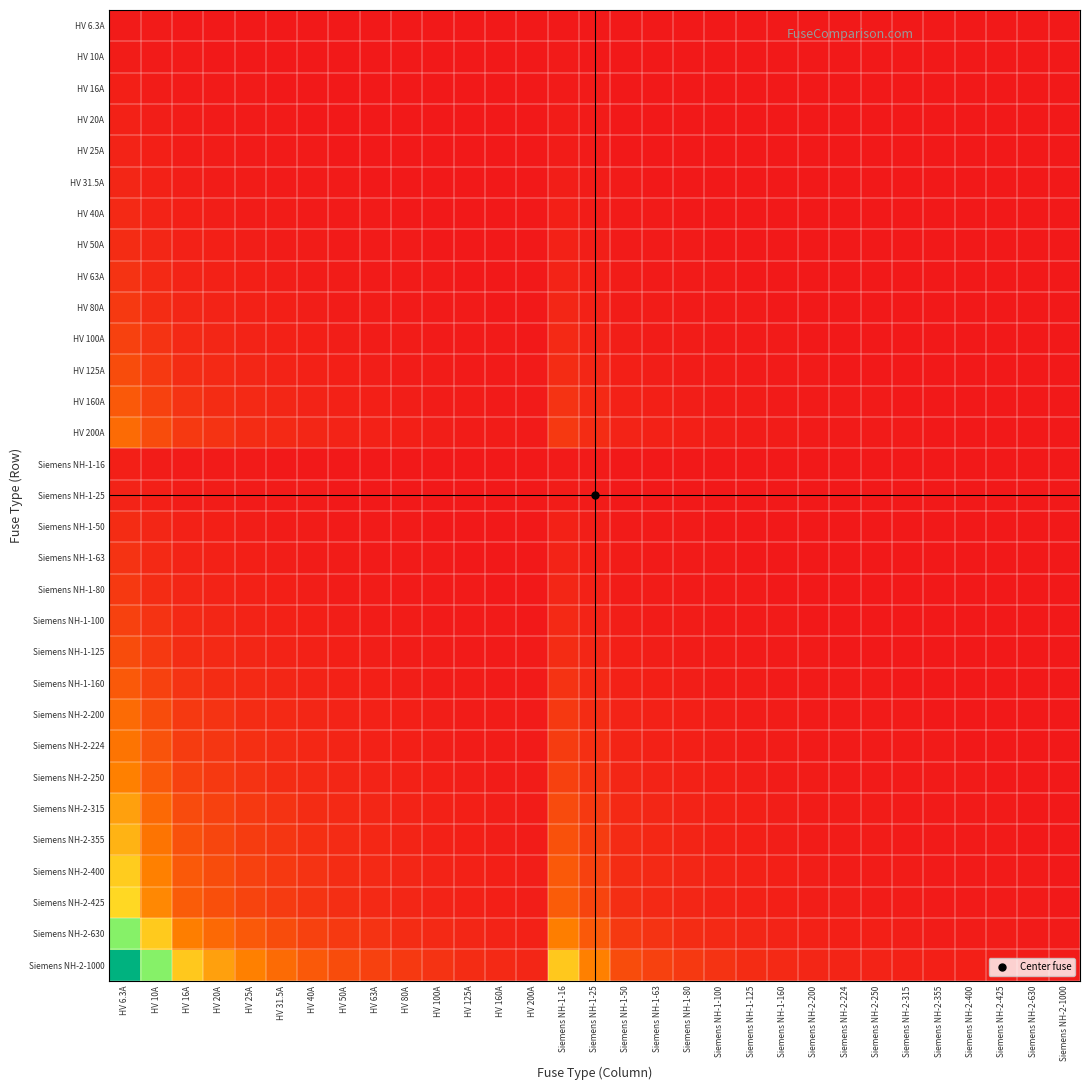

Reading left to right, what are all the values shown in this chart?

HV 6.3A: HV 6.3A=1.0	HV 10A=0.6	HV 16A=0.4	HV 20A=0.3	HV 25A=0.3	HV 31.5A=0.2	HV 40A=0.2	HV 50A=0.1	HV 63A=0.1	HV 80A=0.1	HV 100A=0.1	HV 125A=0.1	HV 160A=0.0	HV 200A=0.0	Siemens NH-1-16=0.4	Siemens NH-1-25=0.3	Siemens NH-1-50=0.1	Siemens NH-1-63=0.1	Siemens NH-1-80=0.1	Siemens NH-1-100=0.1	Siemens NH-1-125=0.1	Siemens NH-1-160=0.0	Siemens NH-2-200=0.0	Siemens NH-2-224=0.0	Siemens NH-2-250=0.0	Siemens NH-2-315=0.0	Siemens NH-2-355=0.0	Siemens NH-2-400=0.0	Siemens NH-2-425=0.0	Siemens NH-2-630=0.0	Siemens NH-2-1000=0.0
HV 10A: HV 6.3A=1.6	HV 10A=1.0	HV 16A=0.6	HV 20A=0.5	HV 25A=0.4	HV 31.5A=0.3	HV 40A=0.2	HV 50A=0.2	HV 63A=0.2	HV 80A=0.1	HV 100A=0.1	HV 125A=0.1	HV 160A=0.1	HV 200A=0.1	Siemens NH-1-16=0.6	Siemens NH-1-25=0.4	Siemens NH-1-50=0.2	Siemens NH-1-63=0.2	Siemens NH-1-80=0.1	Siemens NH-1-100=0.1	Siemens NH-1-125=0.1	Siemens NH-1-160=0.1	Siemens NH-2-200=0.1	Siemens NH-2-224=0.0	Siemens NH-2-250=0.0	Siemens NH-2-315=0.0	Siemens NH-2-355=0.0	Siemens NH-2-400=0.0	Siemens NH-2-425=0.0	Siemens NH-2-630=0.0	Siemens NH-2-1000=0.0
HV 16A: HV 6.3A=2.5	HV 10A=1.6	HV 16A=1.0	HV 20A=0.8	HV 25A=0.6	HV 31.5A=0.5	HV 40A=0.4	HV 50A=0.3	HV 63A=0.3	HV 80A=0.2	HV 100A=0.2	HV 125A=0.1	HV 160A=0.1	HV 200A=0.1	Siemens NH-1-16=1.0	Siemens NH-1-25=0.6	Siemens NH-1-50=0.3	Siemens NH-1-63=0.3	Siemens NH-1-80=0.2	Siemens NH-1-100=0.2	Siemens NH-1-125=0.1	Siemens NH-1-160=0.1	Siemens NH-2-200=0.1	Siemens NH-2-224=0.1	Siemens NH-2-250=0.1	Siemens NH-2-315=0.1	Siemens NH-2-355=0.0	Siemens NH-2-400=0.0	Siemens NH-2-425=0.0	Siemens NH-2-630=0.0	Siemens NH-2-1000=0.0
HV 20A: HV 6.3A=3.2	HV 10A=2.0	HV 16A=1.2	HV 20A=1.0	HV 25A=0.8	HV 31.5A=0.6	HV 40A=0.5	HV 50A=0.4	HV 63A=0.3	HV 80A=0.2	HV 100A=0.2	HV 125A=0.2	HV 160A=0.1	HV 200A=0.1	Siemens NH-1-16=1.2	Siemens NH-1-25=0.8	Siemens NH-1-50=0.4	Siemens NH-1-63=0.3	Siemens NH-1-80=0.2	Siemens NH-1-100=0.2	Siemens NH-1-125=0.2	Siemens NH-1-160=0.1	Siemens NH-2-200=0.1	Siemens NH-2-224=0.1	Siemens NH-2-250=0.1	Siemens NH-2-315=0.1	Siemens NH-2-355=0.1	Siemens NH-2-400=0.1	Siemens NH-2-425=0.0	Siemens NH-2-630=0.0	Siemens NH-2-1000=0.0
HV 25A: HV 6.3A=4.0	HV 10A=2.5	HV 16A=1.6	HV 20A=1.2	HV 25A=1.0	HV 31.5A=0.8	HV 40A=0.6	HV 50A=0.5	HV 63A=0.4	HV 80A=0.3	HV 100A=0.2	HV 125A=0.2	HV 160A=0.2	HV 200A=0.1	Siemens NH-1-16=1.6	Siemens NH-1-25=1.0	Siemens NH-1-50=0.5	Siemens NH-1-63=0.4	Siemens NH-1-80=0.3	Siemens NH-1-100=0.2	Siemens NH-1-125=0.2	Siemens NH-1-160=0.2	Siemens NH-2-200=0.1	Siemens NH-2-224=0.1	Siemens NH-2-250=0.1	Siemens NH-2-315=0.1	Siemens NH-2-355=0.1	Siemens NH-2-400=0.1	Siemens NH-2-425=0.1	Siemens NH-2-630=0.0	Siemens NH-2-1000=0.0
HV 31.5A: HV 6.3A=5.0	HV 10A=3.1	HV 16A=2.0	HV 20A=1.6	HV 25A=1.3	HV 31.5A=1.0	HV 40A=0.8	HV 50A=0.6	HV 63A=0.5	HV 80A=0.4	HV 100A=0.3	HV 125A=0.3	HV 160A=0.2	HV 200A=0.2	Siemens NH-1-16=2.0	Siemens NH-1-25=1.3	Siemens NH-1-50=0.6	Siemens NH-1-63=0.5	Siemens NH-1-80=0.4	Siemens NH-1-100=0.3	Siemens NH-1-125=0.3	Siemens NH-1-160=0.2	Siemens NH-2-200=0.2	Siemens NH-2-224=0.1	Siemens NH-2-250=0.1	Siemens NH-2-315=0.1	Siemens NH-2-355=0.1	Siemens NH-2-400=0.1	Siemens NH-2-425=0.1	Siemens NH-2-630=0.1	Siemens NH-2-1000=0.0
HV 40A: HV 6.3A=6.3	HV 10A=4.0	HV 16A=2.5	HV 20A=2.0	HV 25A=1.6	HV 31.5A=1.3	HV 40A=1.0	HV 50A=0.8	HV 63A=0.6	HV 80A=0.5	HV 100A=0.4	HV 125A=0.3	HV 160A=0.2	HV 200A=0.2	Siemens NH-1-16=2.5	Siemens NH-1-25=1.6	Siemens NH-1-50=0.8	Siemens NH-1-63=0.6	Siemens NH-1-80=0.5	Siemens NH-1-100=0.4	Siemens NH-1-125=0.3	Siemens NH-1-160=0.2	Siemens NH-2-200=0.2	Siemens NH-2-224=0.2	Siemens NH-2-250=0.2	Siemens NH-2-315=0.1	Siemens NH-2-355=0.1	Siemens NH-2-400=0.1	Siemens NH-2-425=0.1	Siemens NH-2-630=0.1	Siemens NH-2-1000=0.0
HV 50A: HV 6.3A=7.9	HV 10A=5.0	HV 16A=3.1	HV 20A=2.5	HV 25A=2.0	HV 31.5A=1.6	HV 40A=1.2	HV 50A=1.0	HV 63A=0.8	HV 80A=0.6	HV 100A=0.5	HV 125A=0.4	HV 160A=0.3	HV 200A=0.2	Siemens NH-1-16=3.1	Siemens NH-1-25=2.0	Siemens NH-1-50=1.0	Siemens NH-1-63=0.8	Siemens NH-1-80=0.6	Siemens NH-1-100=0.5	Siemens NH-1-125=0.4	Siemens NH-1-160=0.3	Siemens NH-2-200=0.2	Siemens NH-2-224=0.2	Siemens NH-2-250=0.2	Siemens NH-2-315=0.2	Siemens NH-2-355=0.1	Siemens NH-2-400=0.1	Siemens NH-2-425=0.1	Siemens NH-2-630=0.1	Siemens NH-2-1000=0.1
HV 63A: HV 6.3A=10.0	HV 10A=6.3	HV 16A=3.9	HV 20A=3.1	HV 25A=2.5	HV 31.5A=2.0	HV 40A=1.6	HV 50A=1.3	HV 63A=1.0	HV 80A=0.8	HV 100A=0.6	HV 125A=0.5	HV 160A=0.4	HV 200A=0.3	Siemens NH-1-16=3.9	Siemens NH-1-25=2.5	Siemens NH-1-50=1.3	Siemens NH-1-63=1.0	Siemens NH-1-80=0.8	Siemens NH-1-100=0.6	Siemens NH-1-125=0.5	Siemens NH-1-160=0.4	Siemens NH-2-200=0.3	Siemens NH-2-224=0.3	Siemens NH-2-250=0.3	Siemens NH-2-315=0.2	Siemens NH-2-355=0.2	Siemens NH-2-400=0.2	Siemens NH-2-425=0.1	Siemens NH-2-630=0.1	Siemens NH-2-1000=0.1
HV 80A: HV 6.3A=12.7	HV 10A=8.0	HV 16A=5.0	HV 20A=4.0	HV 25A=3.2	HV 31.5A=2.5	HV 40A=2.0	HV 50A=1.6	HV 63A=1.3	HV 80A=1.0	HV 100A=0.8	HV 125A=0.6	HV 160A=0.5	HV 200A=0.4	Siemens NH-1-16=5.0	Siemens NH-1-25=3.2	Siemens NH-1-50=1.6	Siemens NH-1-63=1.3	Siemens NH-1-80=1.0	Siemens NH-1-100=0.8	Siemens NH-1-125=0.6	Siemens NH-1-160=0.5	Siemens NH-2-200=0.4	Siemens NH-2-224=0.4	Siemens NH-2-250=0.3	Siemens NH-2-315=0.3	Siemens NH-2-355=0.2	Siemens NH-2-400=0.2	Siemens NH-2-425=0.2	Siemens NH-2-630=0.1	Siemens NH-2-1000=0.1
HV 100A: HV 6.3A=15.9	HV 10A=10.0	HV 16A=6.2	HV 20A=5.0	HV 25A=4.0	HV 31.5A=3.2	HV 40A=2.5	HV 50A=2.0	HV 63A=1.6	HV 80A=1.2	HV 100A=1.0	HV 125A=0.8	HV 160A=0.6	HV 200A=0.5	Siemens NH-1-16=6.2	Siemens NH-1-25=4.0	Siemens NH-1-50=2.0	Siemens NH-1-63=1.6	Siemens NH-1-80=1.2	Siemens NH-1-100=1.0	Siemens NH-1-125=0.8	Siemens NH-1-160=0.6	Siemens NH-2-200=0.5	Siemens NH-2-224=0.4	Siemens NH-2-250=0.4	Siemens NH-2-315=0.3	Siemens NH-2-355=0.3	Siemens NH-2-400=0.2	Siemens NH-2-425=0.2	Siemens NH-2-630=0.2	Siemens NH-2-1000=0.1
HV 125A: HV 6.3A=19.8	HV 10A=12.5	HV 16A=7.8	HV 20A=6.2	HV 25A=5.0	HV 31.5A=4.0	HV 40A=3.1	HV 50A=2.5	HV 63A=2.0	HV 80A=1.6	HV 100A=1.2	HV 125A=1.0	HV 160A=0.8	HV 200A=0.6	Siemens NH-1-16=7.8	Siemens NH-1-25=5.0	Siemens NH-1-50=2.5	Siemens NH-1-63=2.0	Siemens NH-1-80=1.6	Siemens NH-1-100=1.2	Siemens NH-1-125=1.0	Siemens NH-1-160=0.8	Siemens NH-2-200=0.6	Siemens NH-2-224=0.6	Siemens NH-2-250=0.5	Siemens NH-2-315=0.4	Siemens NH-2-355=0.4	Siemens NH-2-400=0.3	Siemens NH-2-425=0.3	Siemens NH-2-630=0.2	Siemens NH-2-1000=0.1
HV 160A: HV 6.3A=25.4	HV 10A=16.0	HV 16A=10.0	HV 20A=8.0	HV 25A=6.4	HV 31.5A=5.1	HV 40A=4.0	HV 50A=3.2	HV 63A=2.5	HV 80A=2.0	HV 100A=1.6	HV 125A=1.3	HV 160A=1.0	HV 200A=0.8	Siemens NH-1-16=10.0	Siemens NH-1-25=6.4	Siemens NH-1-50=3.2	Siemens NH-1-63=2.5	Siemens NH-1-80=2.0	Siemens NH-1-100=1.6	Siemens NH-1-125=1.3	Siemens NH-1-160=1.0	Siemens NH-2-200=0.8	Siemens NH-2-224=0.7	Siemens NH-2-250=0.6	Siemens NH-2-315=0.5	Siemens NH-2-355=0.5	Siemens NH-2-400=0.4	Siemens NH-2-425=0.4	Siemens NH-2-630=0.3	Siemens NH-2-1000=0.2
HV 200A: HV 6.3A=31.7	HV 10A=20.0	HV 16A=12.5	HV 20A=10.0	HV 25A=8.0	HV 31.5A=6.3	HV 40A=5.0	HV 50A=4.0	HV 63A=3.2	HV 80A=2.5	HV 100A=2.0	HV 125A=1.6	HV 160A=1.2	HV 200A=1.0	Siemens NH-1-16=12.5	Siemens NH-1-25=8.0	Siemens NH-1-50=4.0	Siemens NH-1-63=3.2	Siemens NH-1-80=2.5	Siemens NH-1-100=2.0	Siemens NH-1-125=1.6	Siemens NH-1-160=1.2	Siemens NH-2-200=1.0	Siemens NH-2-224=0.9	Siemens NH-2-250=0.8	Siemens NH-2-315=0.6	Siemens NH-2-355=0.6	Siemens NH-2-400=0.5	Siemens NH-2-425=0.5	Siemens NH-2-630=0.3	Siemens NH-2-1000=0.2
Siemens NH-1-16: HV 6.3A=2.5	HV 10A=1.6	HV 16A=1.0	HV 20A=0.8	HV 25A=0.6	HV 31.5A=0.5	HV 40A=0.4	HV 50A=0.3	HV 63A=0.3	HV 80A=0.2	HV 100A=0.2	HV 125A=0.1	HV 160A=0.1	HV 200A=0.1	Siemens NH-1-16=1.0	Siemens NH-1-25=0.6	Siemens NH-1-50=0.3	Siemens NH-1-63=0.3	Siemens NH-1-80=0.2	Siemens NH-1-100=0.2	Siemens NH-1-125=0.1	Siemens NH-1-160=0.1	Siemens NH-2-200=0.1	Siemens NH-2-224=0.1	Siemens NH-2-250=0.1	Siemens NH-2-315=0.1	Siemens NH-2-355=0.0	Siemens NH-2-400=0.0	Siemens NH-2-425=0.0	Siemens NH-2-630=0.0	Siemens NH-2-1000=0.0
Siemens NH-1-25: HV 6.3A=4.0	HV 10A=2.5	HV 16A=1.6	HV 20A=1.2	HV 25A=1.0	HV 31.5A=0.8	HV 40A=0.6	HV 50A=0.5	HV 63A=0.4	HV 80A=0.3	HV 100A=0.2	HV 125A=0.2	HV 160A=0.2	HV 200A=0.1	Siemens NH-1-16=1.6	Siemens NH-1-25=1.0	Siemens NH-1-50=0.5	Siemens NH-1-63=0.4	Siemens NH-1-80=0.3	Siemens NH-1-100=0.2	Siemens NH-1-125=0.2	Siemens NH-1-160=0.2	Siemens NH-2-200=0.1	Siemens NH-2-224=0.1	Siemens NH-2-250=0.1	Siemens NH-2-315=0.1	Siemens NH-2-355=0.1	Siemens NH-2-400=0.1	Siemens NH-2-425=0.1	Siemens NH-2-630=0.0	Siemens NH-2-1000=0.0
Siemens NH-1-50: HV 6.3A=7.9	HV 10A=5.0	HV 16A=3.1	HV 20A=2.5	HV 25A=2.0	HV 31.5A=1.6	HV 40A=1.2	HV 50A=1.0	HV 63A=0.8	HV 80A=0.6	HV 100A=0.5	HV 125A=0.4	HV 160A=0.3	HV 200A=0.2	Siemens NH-1-16=3.1	Siemens NH-1-25=2.0	Siemens NH-1-50=1.0	Siemens NH-1-63=0.8	Siemens NH-1-80=0.6	Siemens NH-1-100=0.5	Siemens NH-1-125=0.4	Siemens NH-1-160=0.3	Siemens NH-2-200=0.2	Siemens NH-2-224=0.2	Siemens NH-2-250=0.2	Siemens NH-2-315=0.2	Siemens NH-2-355=0.1	Siemens NH-2-400=0.1	Siemens NH-2-425=0.1	Siemens NH-2-630=0.1	Siemens NH-2-1000=0.1
Siemens NH-1-63: HV 6.3A=10.0	HV 10A=6.3	HV 16A=3.9	HV 20A=3.1	HV 25A=2.5	HV 31.5A=2.0	HV 40A=1.6	HV 50A=1.3	HV 63A=1.0	HV 80A=0.8	HV 100A=0.6	HV 125A=0.5	HV 160A=0.4	HV 200A=0.3	Siemens NH-1-16=3.9	Siemens NH-1-25=2.5	Siemens NH-1-50=1.3	Siemens NH-1-63=1.0	Siemens NH-1-80=0.8	Siemens NH-1-100=0.6	Siemens NH-1-125=0.5	Siemens NH-1-160=0.4	Siemens NH-2-200=0.3	Siemens NH-2-224=0.3	Siemens NH-2-250=0.3	Siemens NH-2-315=0.2	Siemens NH-2-355=0.2	Siemens NH-2-400=0.2	Siemens NH-2-425=0.1	Siemens NH-2-630=0.1	Siemens NH-2-1000=0.1
Siemens NH-1-80: HV 6.3A=12.7	HV 10A=8.0	HV 16A=5.0	HV 20A=4.0	HV 25A=3.2	HV 31.5A=2.5	HV 40A=2.0	HV 50A=1.6	HV 63A=1.3	HV 80A=1.0	HV 100A=0.8	HV 125A=0.6	HV 160A=0.5	HV 200A=0.4	Siemens NH-1-16=5.0	Siemens NH-1-25=3.2	Siemens NH-1-50=1.6	Siemens NH-1-63=1.3	Siemens NH-1-80=1.0	Siemens NH-1-100=0.8	Siemens NH-1-125=0.6	Siemens NH-1-160=0.5	Siemens NH-2-200=0.4	Siemens NH-2-224=0.4	Siemens NH-2-250=0.3	Siemens NH-2-315=0.3	Siemens NH-2-355=0.2	Siemens NH-2-400=0.2	Siemens NH-2-425=0.2	Siemens NH-2-630=0.1	Siemens NH-2-1000=0.1
Siemens NH-1-100: HV 6.3A=15.9	HV 10A=10.0	HV 16A=6.2	HV 20A=5.0	HV 25A=4.0	HV 31.5A=3.2	HV 40A=2.5	HV 50A=2.0	HV 63A=1.6	HV 80A=1.2	HV 100A=1.0	HV 125A=0.8	HV 160A=0.6	HV 200A=0.5	Siemens NH-1-16=6.2	Siemens NH-1-25=4.0	Siemens NH-1-50=2.0	Siemens NH-1-63=1.6	Siemens NH-1-80=1.2	Siemens NH-1-100=1.0	Siemens NH-1-125=0.8	Siemens NH-1-160=0.6	Siemens NH-2-200=0.5	Siemens NH-2-224=0.4	Siemens NH-2-250=0.4	Siemens NH-2-315=0.3	Siemens NH-2-355=0.3	Siemens NH-2-400=0.2	Siemens NH-2-425=0.2	Siemens NH-2-630=0.2	Siemens NH-2-1000=0.1
Siemens NH-1-125: HV 6.3A=19.8	HV 10A=12.5	HV 16A=7.8	HV 20A=6.2	HV 25A=5.0	HV 31.5A=4.0	HV 40A=3.1	HV 50A=2.5	HV 63A=2.0	HV 80A=1.6	HV 100A=1.2	HV 125A=1.0	HV 160A=0.8	HV 200A=0.6	Siemens NH-1-16=7.8	Siemens NH-1-25=5.0	Siemens NH-1-50=2.5	Siemens NH-1-63=2.0	Siemens NH-1-80=1.6	Siemens NH-1-100=1.2	Siemens NH-1-125=1.0	Siemens NH-1-160=0.8	Siemens NH-2-200=0.6	Siemens NH-2-224=0.6	Siemens NH-2-250=0.5	Siemens NH-2-315=0.4	Siemens NH-2-355=0.4	Siemens NH-2-400=0.3	Siemens NH-2-425=0.3	Siemens NH-2-630=0.2	Siemens NH-2-1000=0.1
Siemens NH-1-160: HV 6.3A=25.4	HV 10A=16.0	HV 16A=10.0	HV 20A=8.0	HV 25A=6.4	HV 31.5A=5.1	HV 40A=4.0	HV 50A=3.2	HV 63A=2.5	HV 80A=2.0	HV 100A=1.6	HV 125A=1.3	HV 160A=1.0	HV 200A=0.8	Siemens NH-1-16=10.0	Siemens NH-1-25=6.4	Siemens NH-1-50=3.2	Siemens NH-1-63=2.5	Siemens NH-1-80=2.0	Siemens NH-1-100=1.6	Siemens NH-1-125=1.3	Siemens NH-1-160=1.0	Siemens NH-2-200=0.8	Siemens NH-2-224=0.7	Siemens NH-2-250=0.6	Siemens NH-2-315=0.5	Siemens NH-2-355=0.5	Siemens NH-2-400=0.4	Siemens NH-2-425=0.4	Siemens NH-2-630=0.3	Siemens NH-2-1000=0.2
Siemens NH-2-200: HV 6.3A=31.7	HV 10A=20.0	HV 16A=12.5	HV 20A=10.0	HV 25A=8.0	HV 31.5A=6.3	HV 40A=5.0	HV 50A=4.0	HV 63A=3.2	HV 80A=2.5	HV 100A=2.0	HV 125A=1.6	HV 160A=1.2	HV 200A=1.0	Siemens NH-1-16=12.5	Siemens NH-1-25=8.0	Siemens NH-1-50=4.0	Siemens NH-1-63=3.2	Siemens NH-1-80=2.5	Siemens NH-1-100=2.0	Siemens NH-1-125=1.6	Siemens NH-1-160=1.2	Siemens NH-2-200=1.0	Siemens NH-2-224=0.9	Siemens NH-2-250=0.8	Siemens NH-2-315=0.6	Siemens NH-2-355=0.6	Siemens NH-2-400=0.5	Siemens NH-2-425=0.5	Siemens NH-2-630=0.3	Siemens NH-2-1000=0.2
Siemens NH-2-224: HV 6.3A=35.6	HV 10A=22.4	HV 16A=14.0	HV 20A=11.2	HV 25A=9.0	HV 31.5A=7.1	HV 40A=5.6	HV 50A=4.5	HV 63A=3.6	HV 80A=2.8	HV 100A=2.2	HV 125A=1.8	HV 160A=1.4	HV 200A=1.1	Siemens NH-1-16=14.0	Siemens NH-1-25=9.0	Siemens NH-1-50=4.5	Siemens NH-1-63=3.6	Siemens NH-1-80=2.8	Siemens NH-1-100=2.2	Siemens NH-1-125=1.8	Siemens NH-1-160=1.4	Siemens NH-2-200=1.1	Siemens NH-2-224=1.0	Siemens NH-2-250=0.9	Siemens NH-2-315=0.7	Siemens NH-2-355=0.6	Siemens NH-2-400=0.6	Siemens NH-2-425=0.5	Siemens NH-2-630=0.4	Siemens NH-2-1000=0.2
Siemens NH-2-250: HV 6.3A=39.7	HV 10A=25.0	HV 16A=15.6	HV 20A=12.5	HV 25A=10.0	HV 31.5A=7.9	HV 40A=6.2	HV 50A=5.0	HV 63A=4.0	HV 80A=3.1	HV 100A=2.5	HV 125A=2.0	HV 160A=1.6	HV 200A=1.2	Siemens NH-1-16=15.6	Siemens NH-1-25=10.0	Siemens NH-1-50=5.0	Siemens NH-1-63=4.0	Siemens NH-1-80=3.1	Siemens NH-1-100=2.5	Siemens NH-1-125=2.0	Siemens NH-1-160=1.6	Siemens NH-2-200=1.2	Siemens NH-2-224=1.1	Siemens NH-2-250=1.0	Siemens NH-2-315=0.8	Siemens NH-2-355=0.7	Siemens NH-2-400=0.6	Siemens NH-2-425=0.6	Siemens NH-2-630=0.4	Siemens NH-2-1000=0.2
Siemens NH-2-315: HV 6.3A=50.0	HV 10A=31.5	HV 16A=19.7	HV 20A=15.8	HV 25A=12.6	HV 31.5A=10.0	HV 40A=7.9	HV 50A=6.3	HV 63A=5.0	HV 80A=3.9	HV 100A=3.1	HV 125A=2.5	HV 160A=2.0	HV 200A=1.6	Siemens NH-1-16=19.7	Siemens NH-1-25=12.6	Siemens NH-1-50=6.3	Siemens NH-1-63=5.0	Siemens NH-1-80=3.9	Siemens NH-1-100=3.1	Siemens NH-1-125=2.5	Siemens NH-1-160=2.0	Siemens NH-2-200=1.6	Siemens NH-2-224=1.4	Siemens NH-2-250=1.3	Siemens NH-2-315=1.0	Siemens NH-2-355=0.9	Siemens NH-2-400=0.8	Siemens NH-2-425=0.7	Siemens NH-2-630=0.5	Siemens NH-2-1000=0.3
Siemens NH-2-355: HV 6.3A=56.3	HV 10A=35.5	HV 16A=22.2	HV 20A=17.8	HV 25A=14.2	HV 31.5A=11.3	HV 40A=8.9	HV 50A=7.1	HV 63A=5.6	HV 80A=4.4	HV 100A=3.5	HV 125A=2.8	HV 160A=2.2	HV 200A=1.8	Siemens NH-1-16=22.2	Siemens NH-1-25=14.2	Siemens NH-1-50=7.1	Siemens NH-1-63=5.6	Siemens NH-1-80=4.4	Siemens NH-1-100=3.5	Siemens NH-1-125=2.8	Siemens NH-1-160=2.2	Siemens NH-2-200=1.8	Siemens NH-2-224=1.6	Siemens NH-2-250=1.4	Siemens NH-2-315=1.1	Siemens NH-2-355=1.0	Siemens NH-2-400=0.9	Siemens NH-2-425=0.8	Siemens NH-2-630=0.6	Siemens NH-2-1000=0.4
Siemens NH-2-400: HV 6.3A=63.5	HV 10A=40.0	HV 16A=25.0	HV 20A=20.0	HV 25A=16.0	HV 31.5A=12.7	HV 40A=10.0	HV 50A=8.0	HV 63A=6.3	HV 80A=5.0	HV 100A=4.0	HV 125A=3.2	HV 160A=2.5	HV 200A=2.0	Siemens NH-1-16=25.0	Siemens NH-1-25=16.0	Siemens NH-1-50=8.0	Siemens NH-1-63=6.3	Siemens NH-1-80=5.0	Siemens NH-1-100=4.0	Siemens NH-1-125=3.2	Siemens NH-1-160=2.5	Siemens NH-2-200=2.0	Siemens NH-2-224=1.8	Siemens NH-2-250=1.6	Siemens NH-2-315=1.3	Siemens NH-2-355=1.1	Siemens NH-2-400=1.0	Siemens NH-2-425=0.9	Siemens NH-2-630=0.6	Siemens NH-2-1000=0.4
Siemens NH-2-425: HV 6.3A=67.5	HV 10A=42.5	HV 16A=26.6	HV 20A=21.2	HV 25A=17.0	HV 31.5A=13.5	HV 40A=10.6	HV 50A=8.5	HV 63A=6.7	HV 80A=5.3	HV 100A=4.2	HV 125A=3.4	HV 160A=2.7	HV 200A=2.1	Siemens NH-1-16=26.6	Siemens NH-1-25=17.0	Siemens NH-1-50=8.5	Siemens NH-1-63=6.7	Siemens NH-1-80=5.3	Siemens NH-1-100=4.2	Siemens NH-1-125=3.4	Siemens NH-1-160=2.7	Siemens NH-2-200=2.1	Siemens NH-2-224=1.9	Siemens NH-2-250=1.7	Siemens NH-2-315=1.3	Siemens NH-2-355=1.2	Siemens NH-2-400=1.1	Siemens NH-2-425=1.0	Siemens NH-2-630=0.7	Siemens NH-2-1000=0.4
Siemens NH-2-630: HV 6.3A=100.0	HV 10A=63.0	HV 16A=39.4	HV 20A=31.5	HV 25A=25.2	HV 31.5A=20.0	HV 40A=15.8	HV 50A=12.6	HV 63A=10.0	HV 80A=7.9	HV 100A=6.3	HV 125A=5.0	HV 160A=3.9	HV 200A=3.1	Siemens NH-1-16=39.4	Siemens NH-1-25=25.2	Siemens NH-1-50=12.6	Siemens NH-1-63=10.0	Siemens NH-1-80=7.9	Siemens NH-1-100=6.3	Siemens NH-1-125=5.0	Siemens NH-1-160=3.9	Siemens NH-2-200=3.1	Siemens NH-2-224=2.8	Siemens NH-2-250=2.5	Siemens NH-2-315=2.0	Siemens NH-2-355=1.8	Siemens NH-2-400=1.6	Siemens NH-2-425=1.5	Siemens NH-2-630=1.0	Siemens NH-2-1000=0.6
Siemens NH-2-1000: HV 6.3A=158.7	HV 10A=100.0	HV 16A=62.5	HV 20A=50.0	HV 25A=40.0	HV 31.5A=31.7	HV 40A=25.0	HV 50A=20.0	HV 63A=15.9	HV 80A=12.5	HV 100A=10.0	HV 125A=8.0	HV 160A=6.2	HV 200A=5.0	Siemens NH-1-16=62.5	Siemens NH-1-25=40.0	Siemens NH-1-50=20.0	Siemens NH-1-63=15.9	Siemens NH-1-80=12.5	Siemens NH-1-100=10.0	Siemens NH-1-125=8.0	Siemens NH-1-160=6.2	Siemens NH-2-200=5.0	Siemens NH-2-224=4.5	Siemens NH-2-250=4.0	Siemens NH-2-315=3.2	Siemens NH-2-355=2.8	Siemens NH-2-400=2.5	Siemens NH-2-425=2.4	Siemens NH-2-630=1.6	Siemens NH-2-1000=1.0